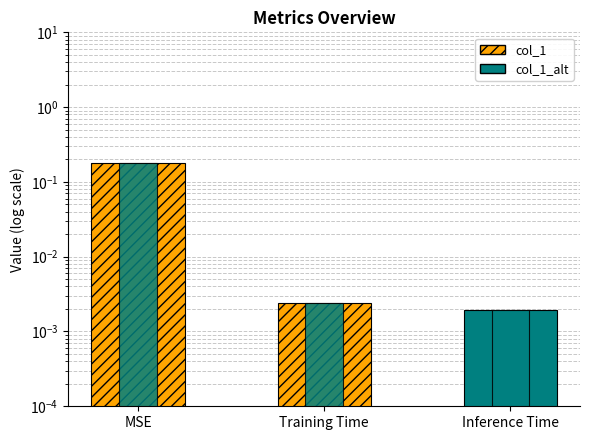

What is the highest value of the col_1 series?

0.2